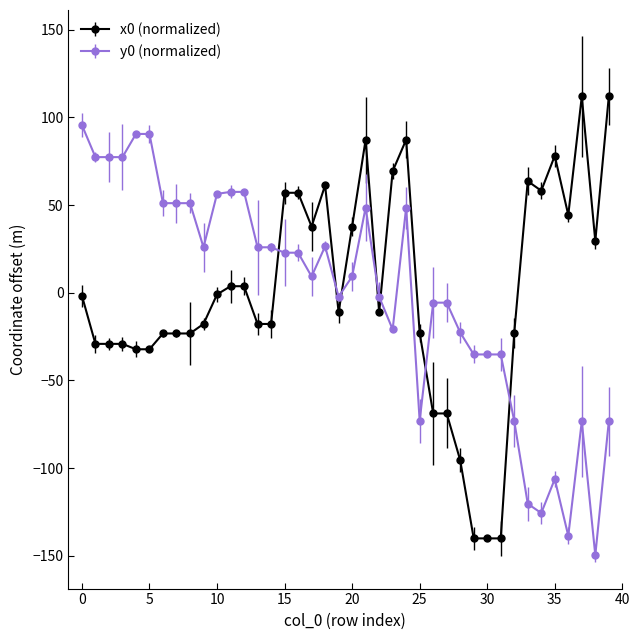

After their last crossing, which series has the higher values: y0 (normalized) or x0 (normalized)?

x0 (normalized)